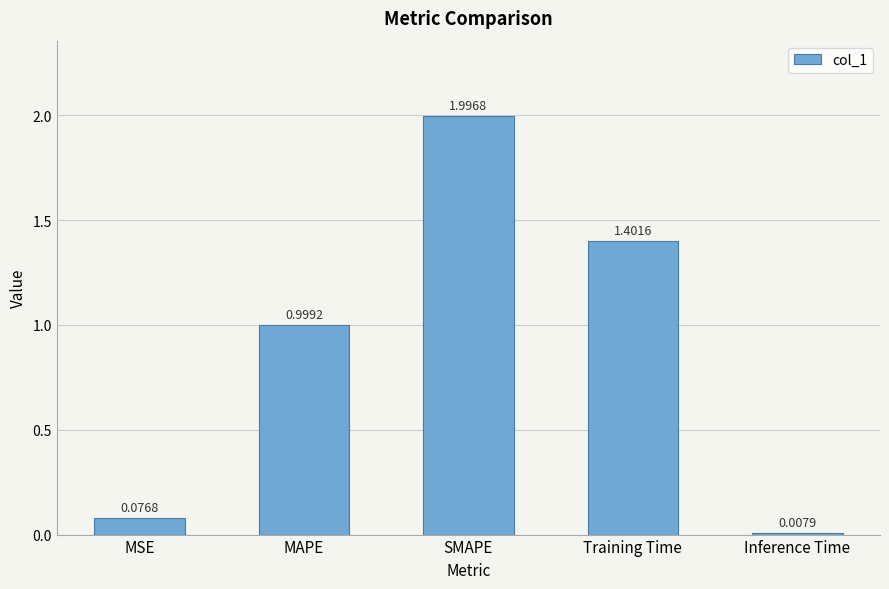

Count the number of categories in the chart.

5